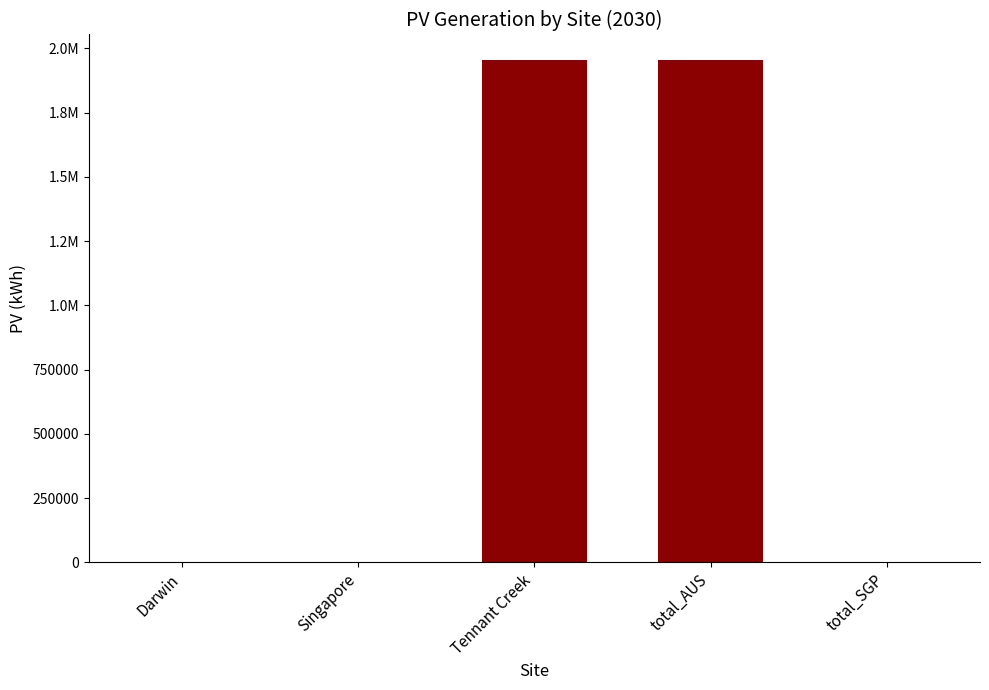

What is the change in value from Singapore to total_AUS?

+1955840.1